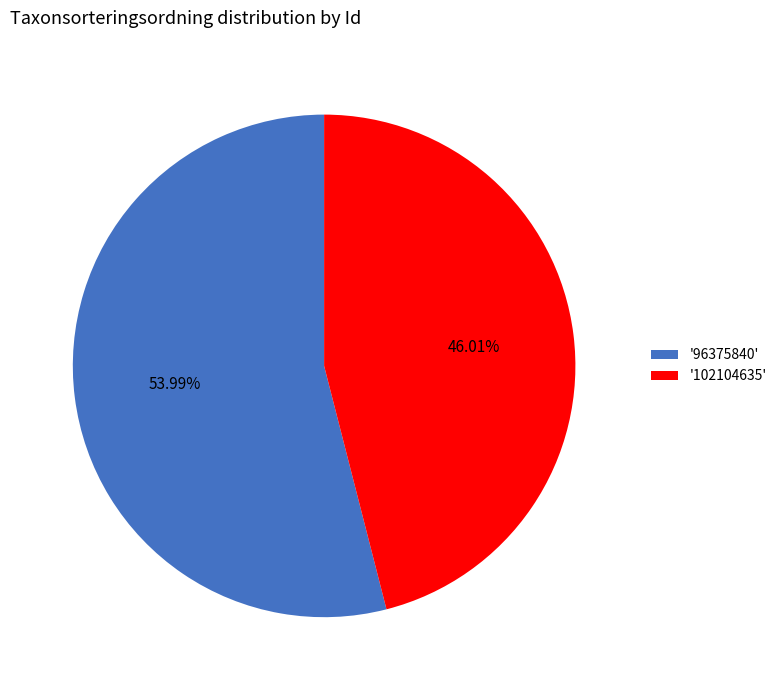

Which has a higher value, '96375840' or '102104635'?

'96375840'